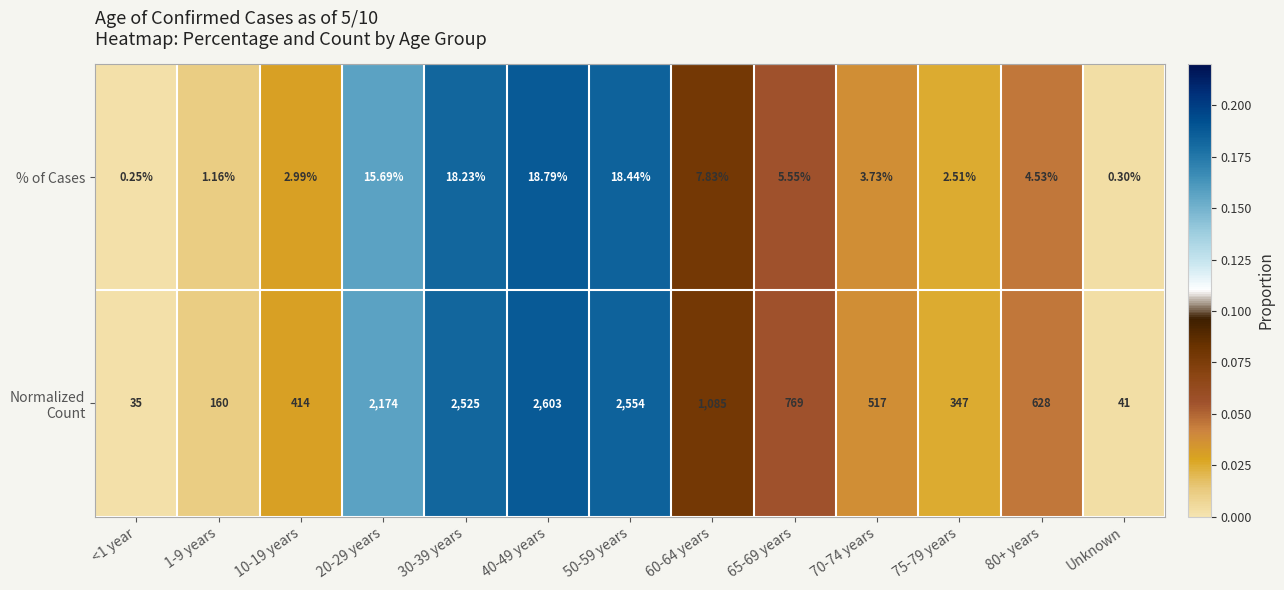

How many categories are shown in the chart?

13